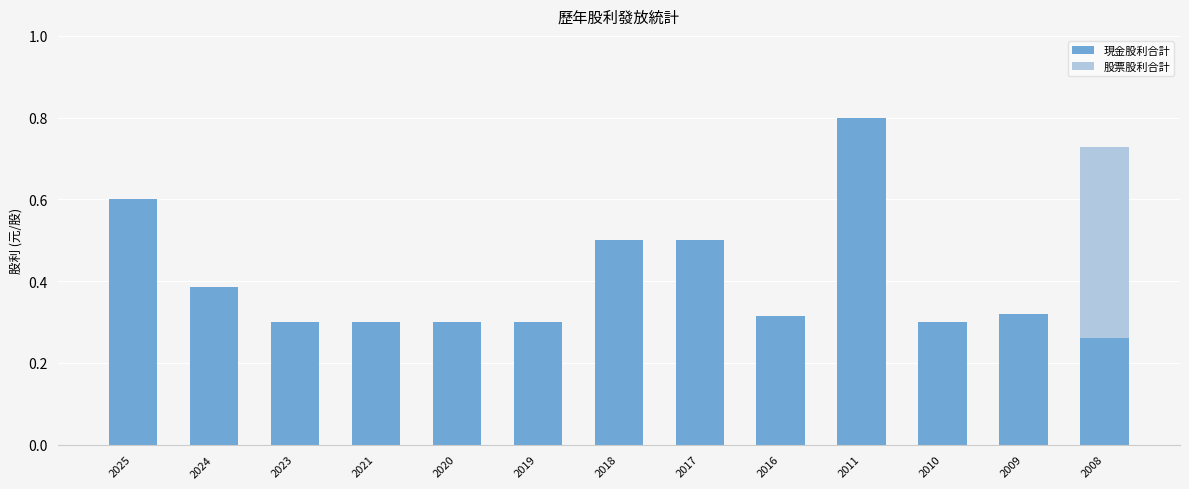

What is the maximum value for 現金股利合計?

0.8